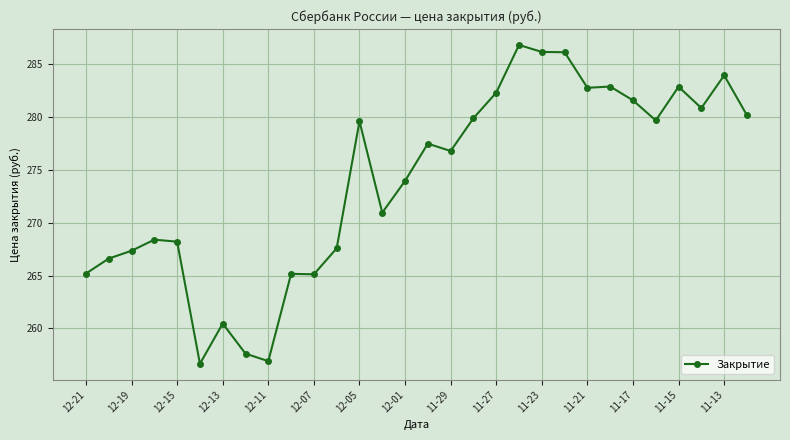

What is the maximum value shown in the chart?

286.9